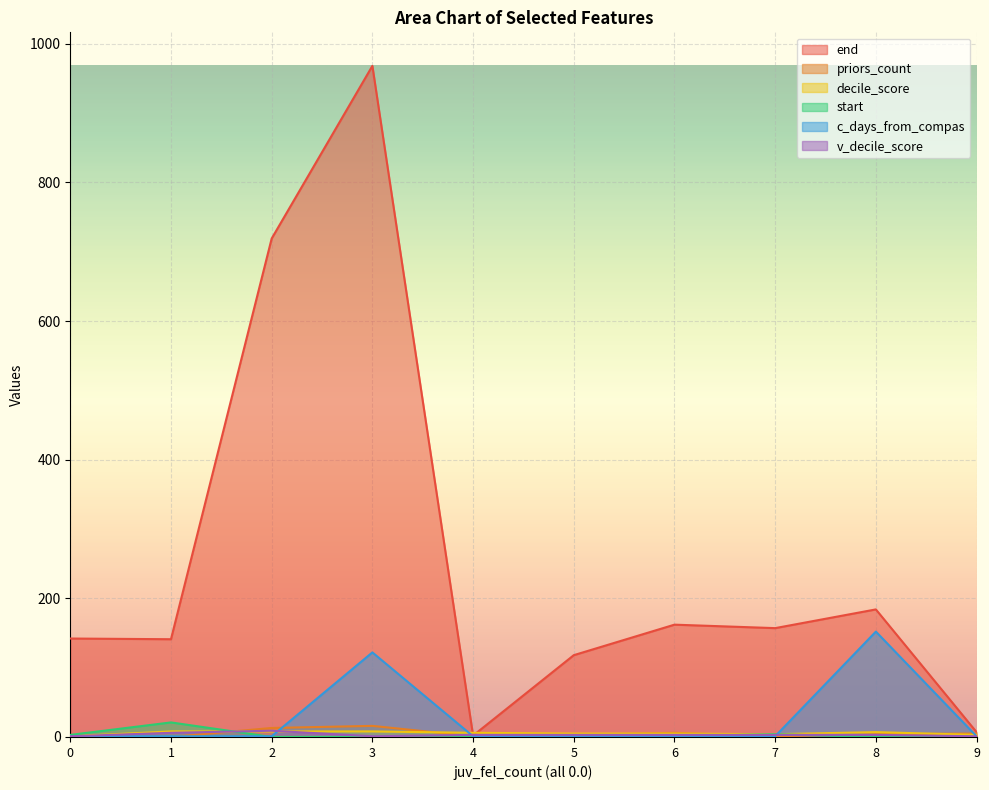

How many values in the c_days_from_compas series exceed 1?

2